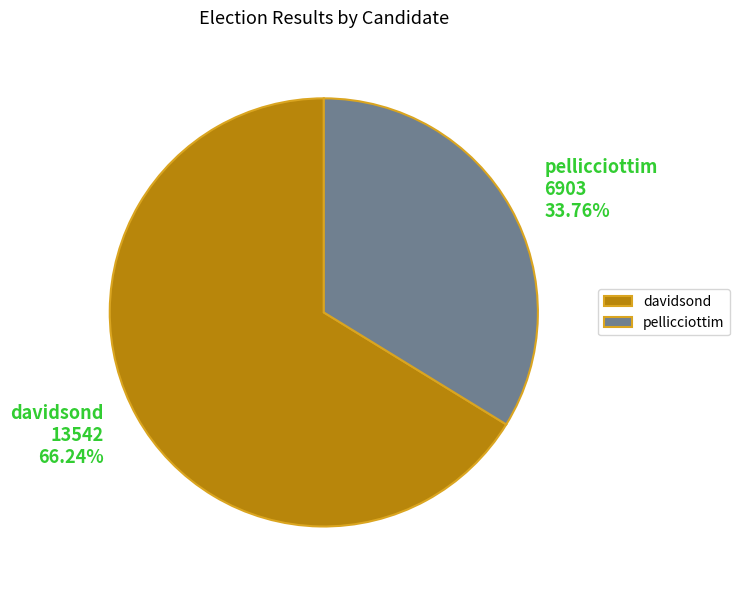

To the nearest percent, what is the difference between the largest and smallest slice percentages?

32%